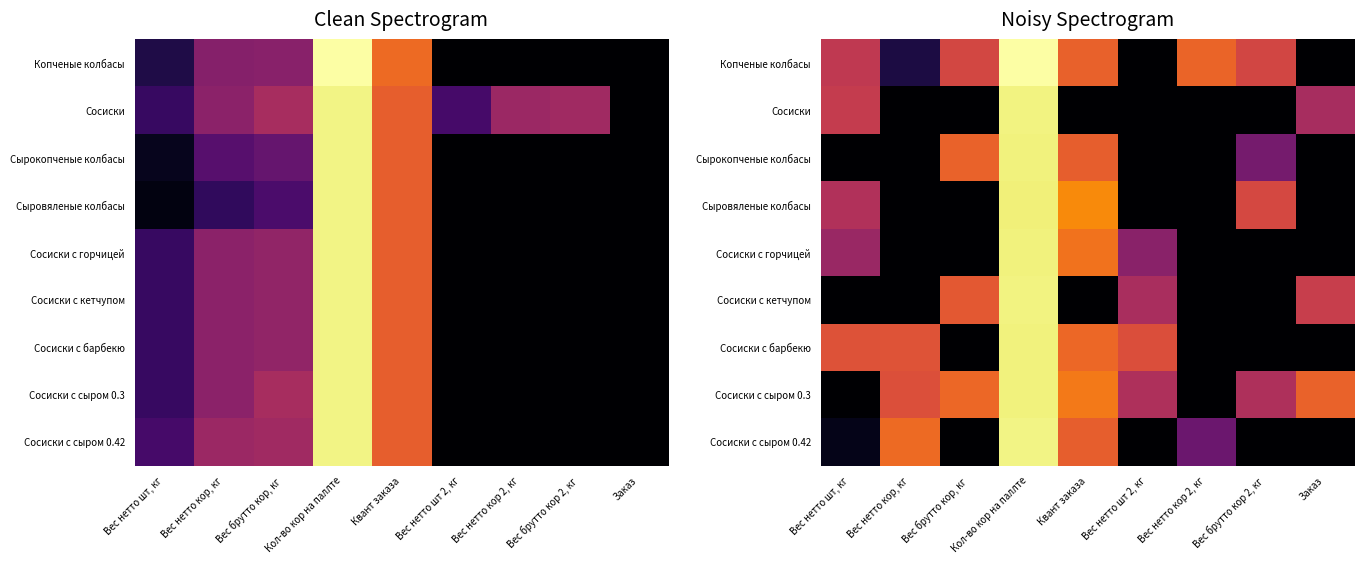

What is the difference between the Сосиски values at Вес брутто кор, кг and Кол-во кор на паллте?

1.0